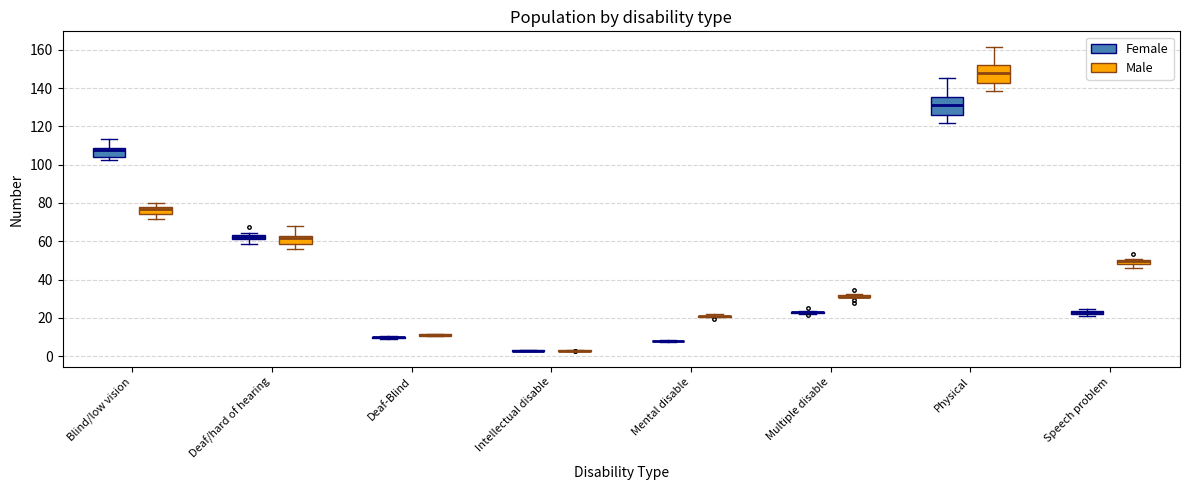

Where is the lower edge of the box for Speech problem (Female) on the y-axis? The values are not printed on the chart, so give them approximately, as read against the axis.

22